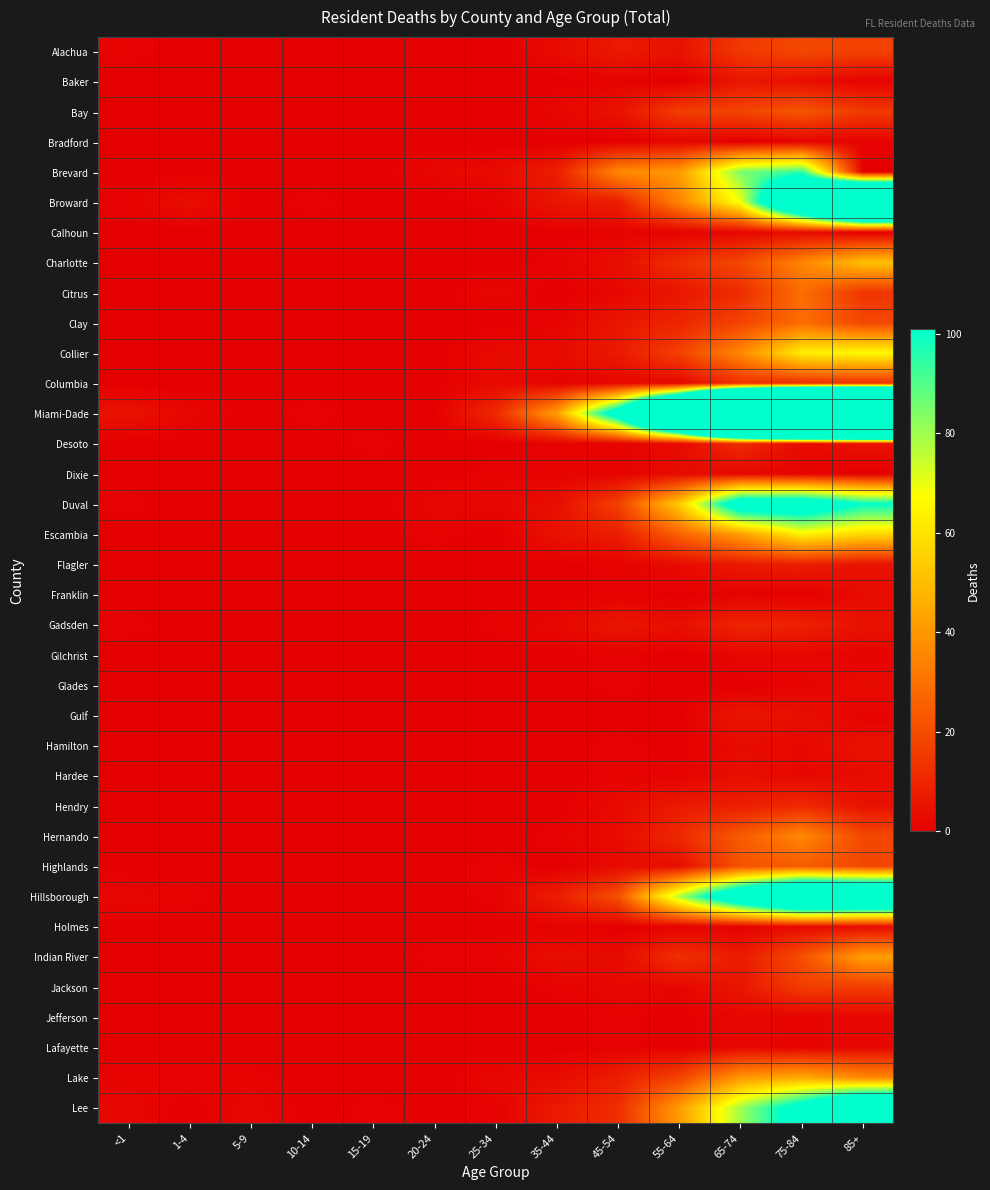

Reading left to right, transcribe all the data shown in this chart.

Alachua: <1=1	1-4=0	5-9=0	10-14=0	15-19=0	20-24=0	25-34=0	35-44=3	45-54=7	55-64=5	65-74=15	75-84=19	85+=17
Baker: <1=0	1-4=0	5-9=0	10-14=0	15-19=0	20-24=0	25-34=0	35-44=0	45-54=1	55-64=0	65-74=6	75-84=4	85+=1
Bay: <1=0	1-4=0	5-9=0	10-14=0	15-19=0	20-24=0	25-34=0	35-44=2	45-54=5	55-64=16	65-74=18	75-84=23	85+=15
Bradford: <1=0	1-4=0	5-9=0	10-14=0	15-19=0	20-24=0	25-34=0	35-44=0	45-54=0	55-64=2	65-74=0	75-84=1	85+=1
Brevard: <1=0	1-4=0	5-9=0	10-14=0	15-19=0	20-24=2	25-34=3	35-44=8	45-54=36	55-64=41	65-74=85	75-84=94	85+=0
Broward: <1=1	1-4=4	5-9=0	10-14=1	15-19=0	20-24=0	25-34=1	35-44=6	45-54=8	55-64=35	65-74=69	75-84=171	85+=286
Calhoun: <1=0	1-4=0	5-9=0	10-14=0	15-19=0	20-24=0	25-34=0	35-44=0	45-54=1	55-64=1	65-74=2	75-84=3	85+=0
Charlotte: <1=0	1-4=0	5-9=0	10-14=0	15-19=0	20-24=0	25-34=0	35-44=1	45-54=4	55-64=12	65-74=19	75-84=35	85+=51
Citrus: <1=0	1-4=0	5-9=0	10-14=0	15-19=0	20-24=0	25-34=2	35-44=0	45-54=2	55-64=6	65-74=12	75-84=29	85+=14
Clay: <1=0	1-4=0	5-9=0	10-14=0	15-19=0	20-24=0	25-34=0	35-44=1	45-54=6	55-64=10	65-74=18	75-84=29	85+=19
Collier: <1=0	1-4=0	5-9=0	10-14=0	15-19=0	20-24=0	25-34=3	35-44=3	45-54=7	55-64=17	65-74=36	75-84=63	85+=66
Columbia: <1=0	1-4=0	5-9=0	10-14=0	15-19=0	20-24=0	25-34=3	35-44=1	45-54=2	55-64=2	65-74=13	75-84=12	85+=13
Miami-Dade: <1=5	1-4=2	5-9=0	10-14=1	15-19=0	20-24=0	25-34=11	35-44=42	45-54=118	55-64=268	65-74=516	75-84=676	85+=709
Desoto: <1=0	1-4=0	5-9=0	10-14=0	15-19=1	20-24=0	25-34=0	35-44=1	45-54=1	55-64=3	65-74=12	75-84=3	85+=5
Dixie: <1=0	1-4=0	5-9=0	10-14=0	15-19=0	20-24=0	25-34=1	35-44=1	45-54=1	55-64=3	65-74=2	75-84=1	85+=0
Duval: <1=1	1-4=0	5-9=0	10-14=0	15-19=0	20-24=2	25-34=2	35-44=4	45-54=17	55-64=54	65-74=119	75-84=120	85+=101
Escambia: <1=0	1-4=0	5-9=0	10-14=0	15-19=0	20-24=1	25-34=0	35-44=5	45-54=8	55-64=26	65-74=42	75-84=64	85+=57
Flagler: <1=0	1-4=0	5-9=0	10-14=0	15-19=0	20-24=0	25-34=0	35-44=0	45-54=1	55-64=3	65-74=7	75-84=8	85+=5
Franklin: <1=0	1-4=0	5-9=0	10-14=0	15-19=0	20-24=0	25-34=0	35-44=0	45-54=1	55-64=0	65-74=1	75-84=0	85+=3
Gadsden: <1=1	1-4=0	5-9=0	10-14=0	15-19=0	20-24=0	25-34=1	35-44=2	45-54=6	55-64=4	65-74=10	75-84=9	85+=5
Gilchrist: <1=0	1-4=0	5-9=0	10-14=0	15-19=0	20-24=0	25-34=0	35-44=0	45-54=1	55-64=0	65-74=2	75-84=2	85+=1
Glades: <1=0	1-4=0	5-9=0	10-14=0	15-19=0	20-24=0	25-34=0	35-44=0	45-54=1	55-64=0	65-74=0	75-84=1	85+=3
Gulf: <1=0	1-4=0	5-9=0	10-14=0	15-19=0	20-24=0	25-34=0	35-44=0	45-54=0	55-64=0	65-74=6	75-84=4	85+=1
Hamilton: <1=0	1-4=0	5-9=0	10-14=0	15-19=0	20-24=0	25-34=0	35-44=0	45-54=1	55-64=0	65-74=3	75-84=2	85+=5
Hardee: <1=0	1-4=0	5-9=0	10-14=0	15-19=0	20-24=0	25-34=0	35-44=0	45-54=1	55-64=1	65-74=4	75-84=2	85+=3
Hendry: <1=0	1-4=0	5-9=0	10-14=0	15-19=0	20-24=0	25-34=0	35-44=0	45-54=3	55-64=7	65-74=8	75-84=11	85+=5
Hernando: <1=0	1-4=0	5-9=0	10-14=0	15-19=0	20-24=0	25-34=0	35-44=1	45-54=3	55-64=11	65-74=24	75-84=36	85+=19
Highlands: <1=0	1-4=0	5-9=0	10-14=0	15-19=0	20-24=0	25-34=1	35-44=0	45-54=3	55-64=4	65-74=22	75-84=24	85+=19
Hillsborough: <1=2	1-4=1	5-9=0	10-14=0	15-19=0	20-24=0	25-34=1	35-44=8	45-54=21	55-64=78	65-74=132	75-84=175	85+=170
Holmes: <1=0	1-4=0	5-9=0	10-14=0	15-19=0	20-24=0	25-34=0	35-44=1	45-54=0	55-64=1	65-74=1	75-84=3	85+=3
Indian River: <1=0	1-4=0	5-9=0	10-14=0	15-19=0	20-24=1	25-34=1	35-44=4	45-54=3	55-64=13	65-74=7	75-84=21	85+=42
Jackson: <1=0	1-4=0	5-9=0	10-14=0	15-19=0	20-24=0	25-34=0	35-44=1	45-54=2	55-64=2	65-74=6	75-84=16	85+=16
Jefferson: <1=0	1-4=0	5-9=0	10-14=0	15-19=0	20-24=0	25-34=0	35-44=0	45-54=1	55-64=0	65-74=2	75-84=1	85+=2
Lafayette: <1=0	1-4=0	5-9=0	10-14=0	15-19=0	20-24=0	25-34=0	35-44=0	45-54=1	55-64=0	65-74=2	75-84=1	85+=2
Lake: <1=1	1-4=1	5-9=1	10-14=0	15-19=0	20-24=0	25-34=2	35-44=3	45-54=8	55-64=18	65-74=40	75-84=45	85+=36
Lee: <1=2	1-4=0	5-9=2	10-14=0	15-19=1	20-24=0	25-34=1	35-44=7	45-54=12	55-64=41	65-74=80	75-84=112	85+=155